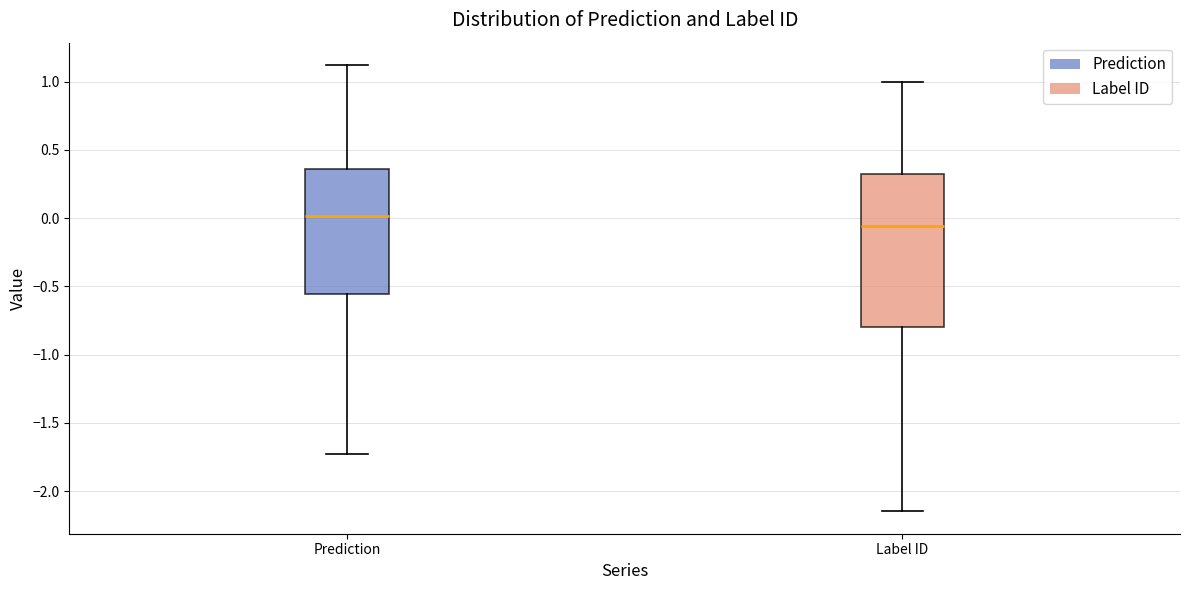

Where is the lower edge of the box for Label ID on the y-axis? The values are not printed on the chart, so give them approximately, as read against the axis.

-0.80